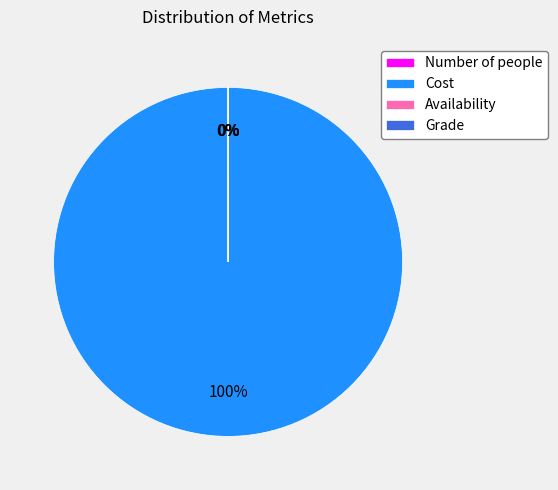

Does any single category account for the majority?

Yes